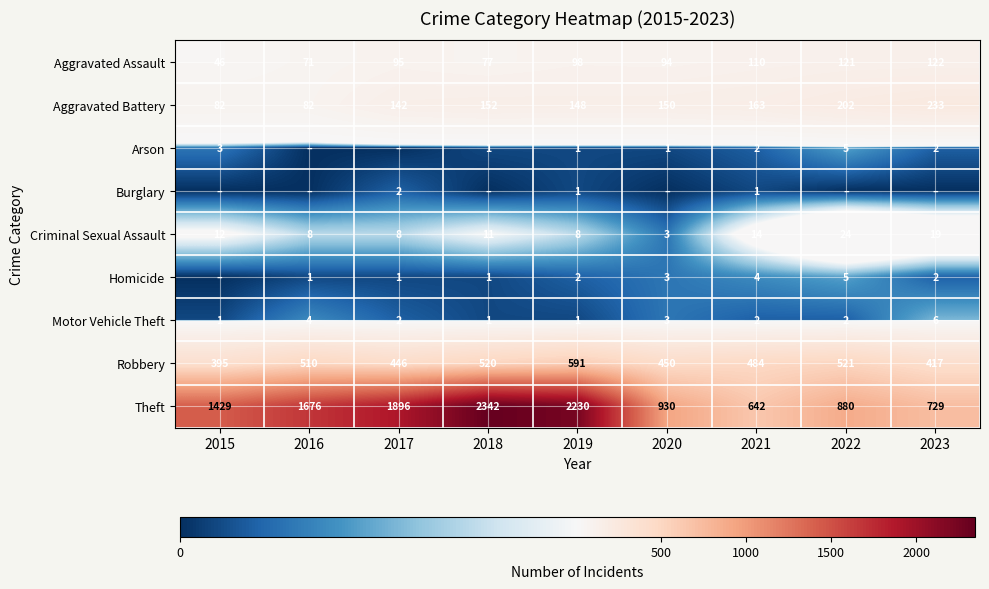

Is the value of Robbery at 2015 greater than the value of Homicide at 2019?

Yes